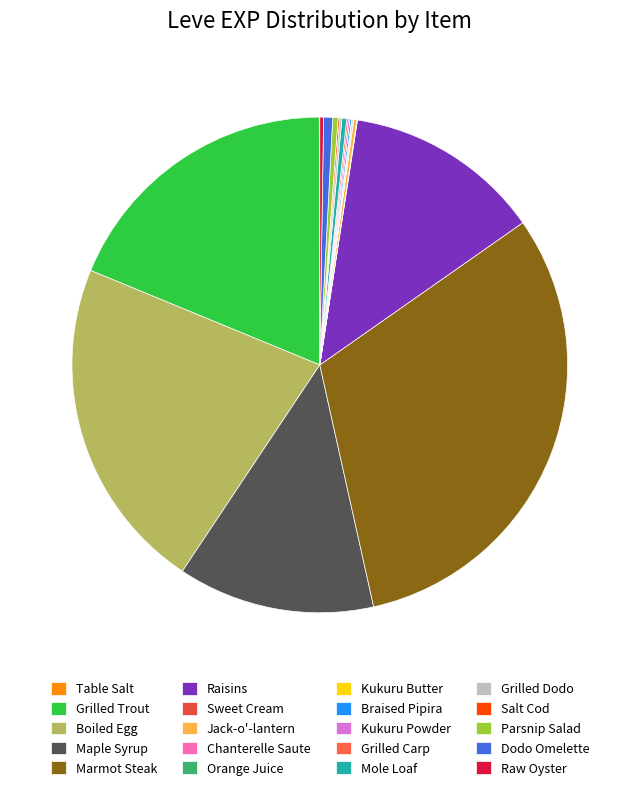

How many segments does this pie chart have?

20